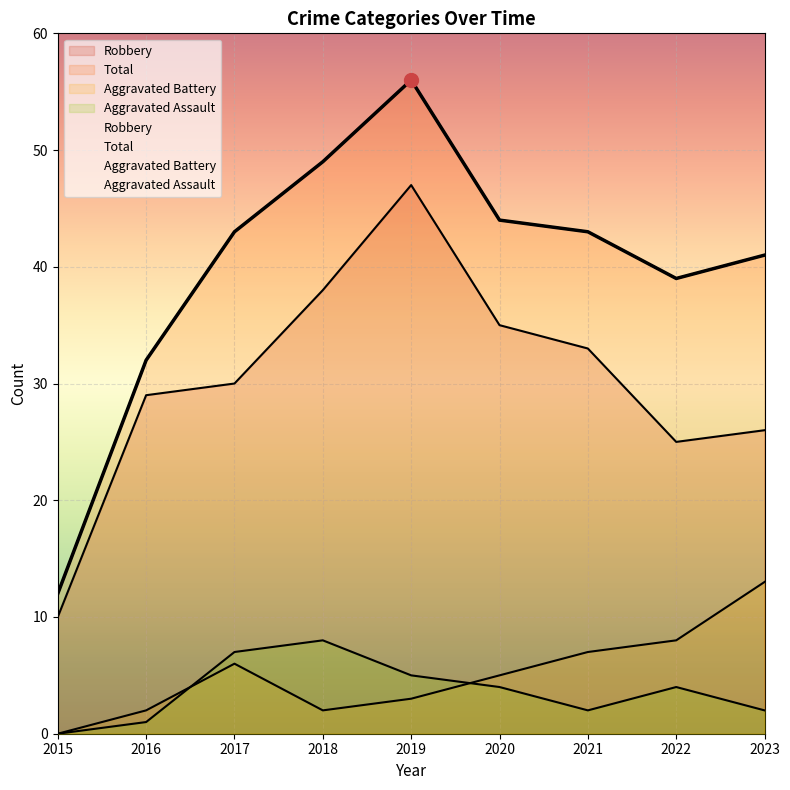

Which category has the lowest value in the Total series?

2015